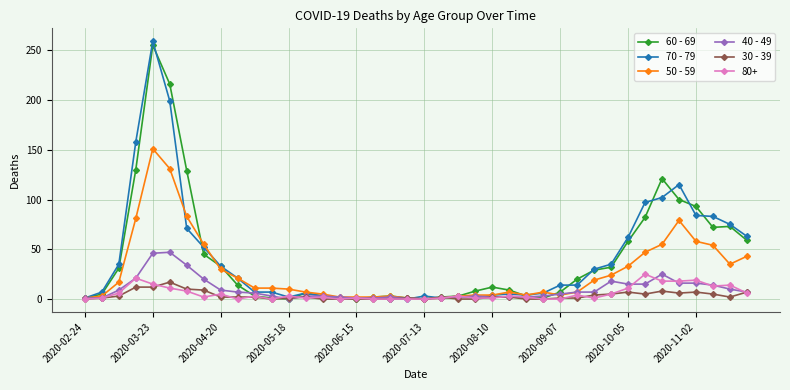

Which series has the largest range (max minus min)?

70 - 79